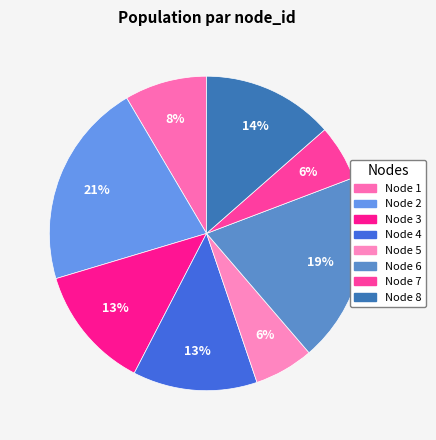

Count the number of slices in the pie.

8